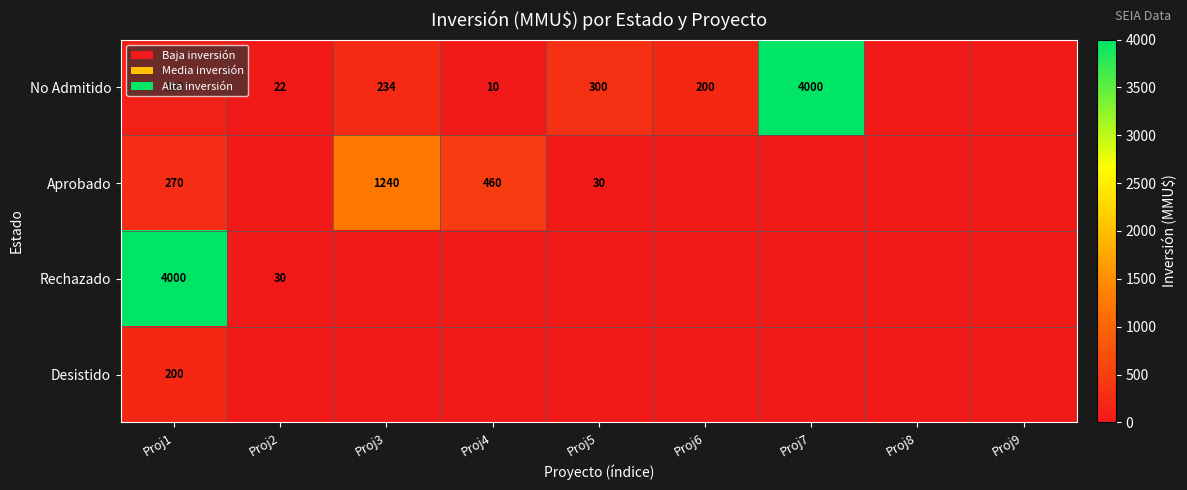

The Rechazado series shows 42 at Proj2. True or false?

False